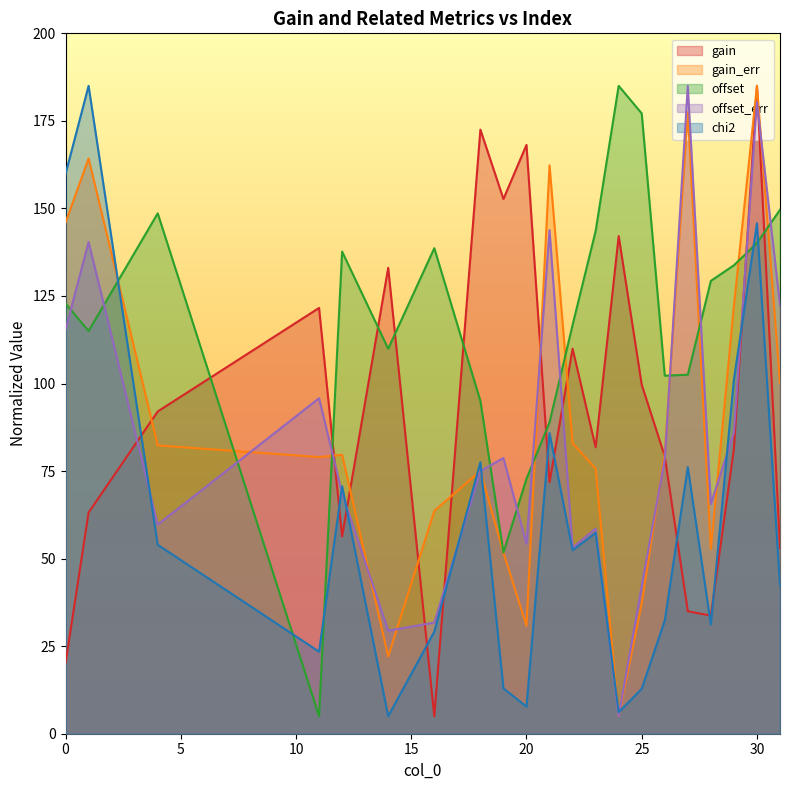

The offset_err series shows 91.9 at 23. True or false?

False